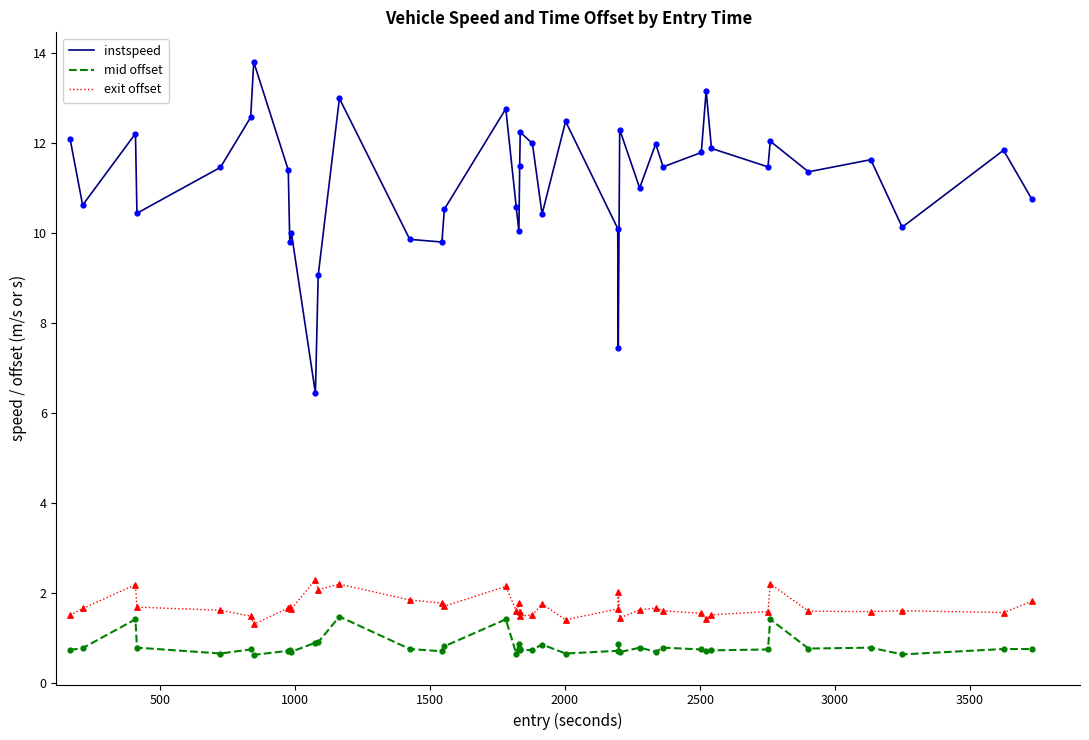

Which series has the largest total across all categories?

instspeed